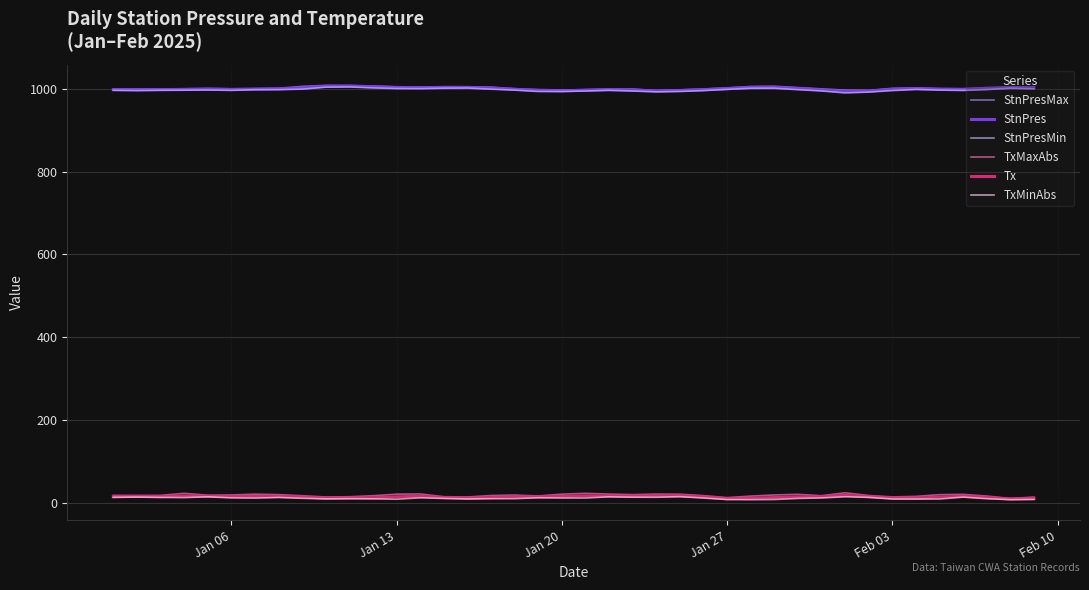

True or false: TxMinAbs and StnPresMin cross at least once.

False